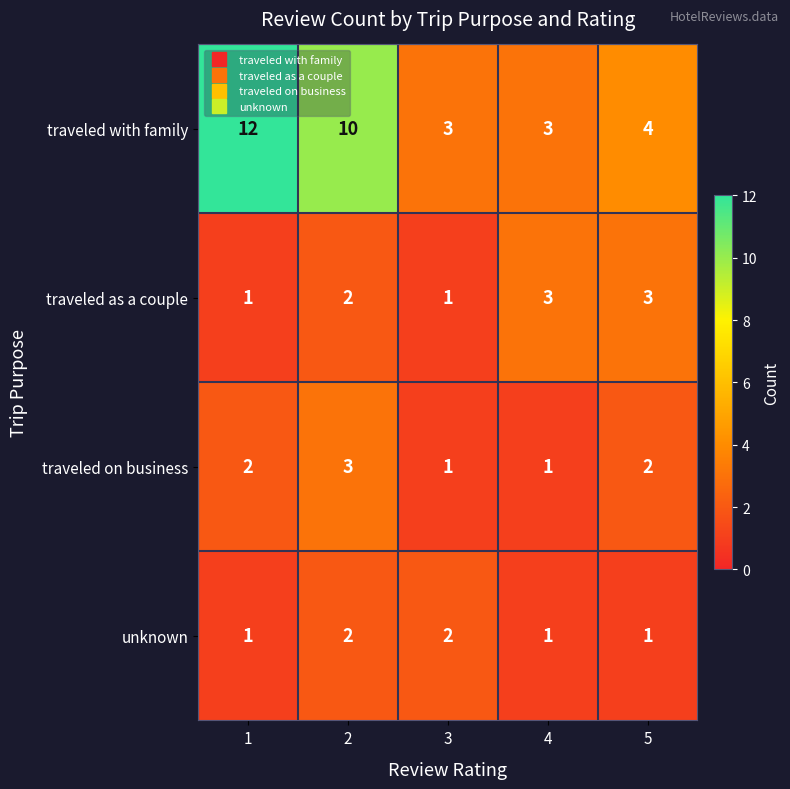

What is the sum of the unknown values at 5 and 3?

3